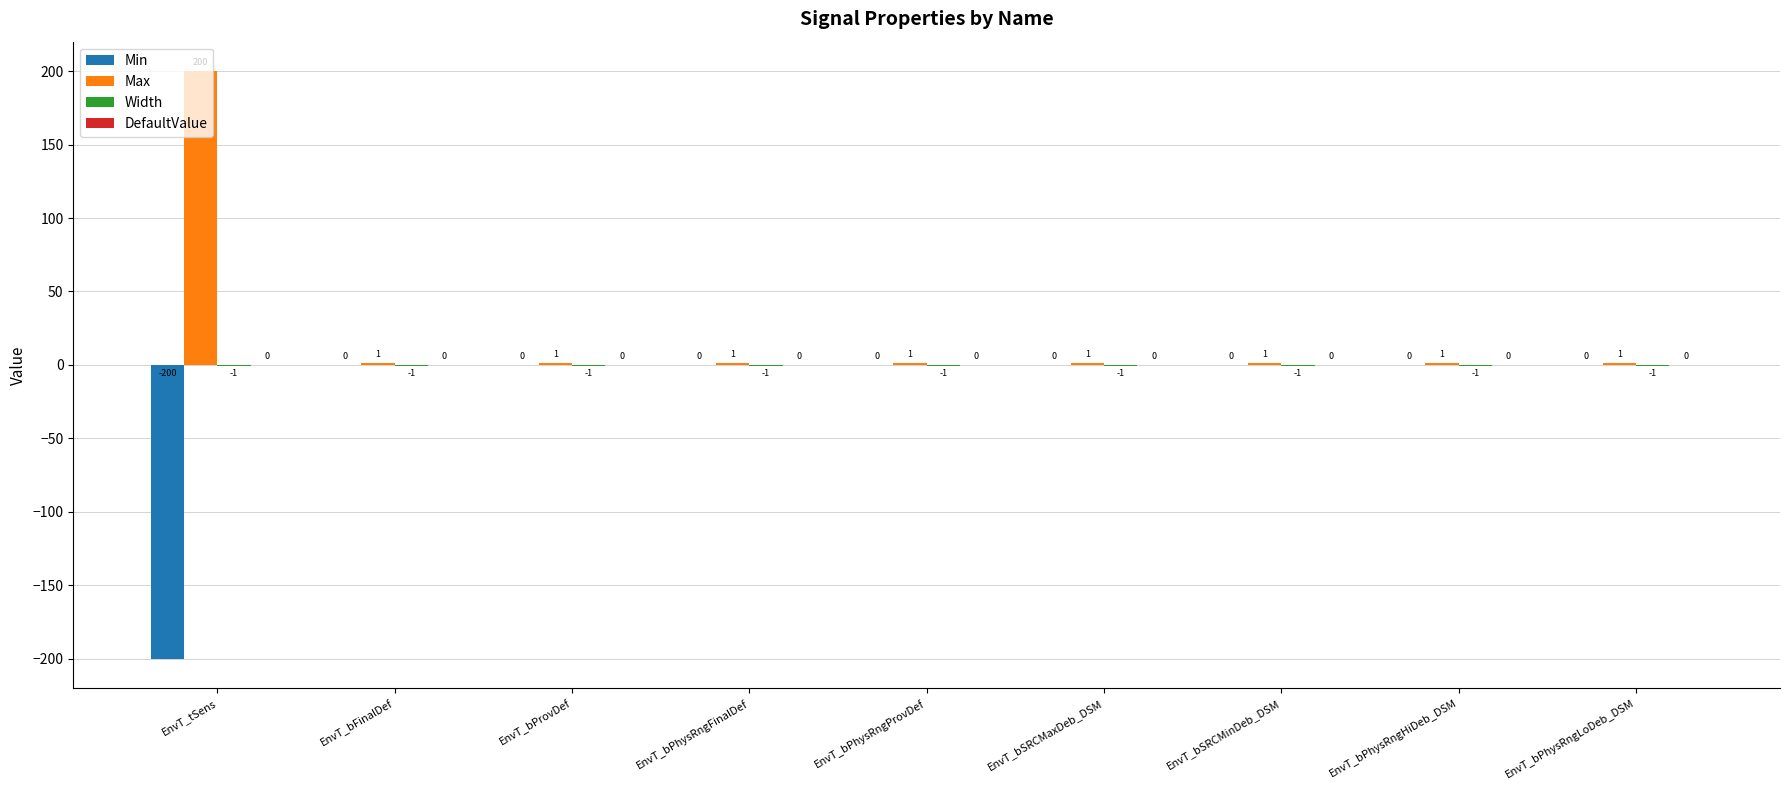

Which series has the largest total across all categories?

Max